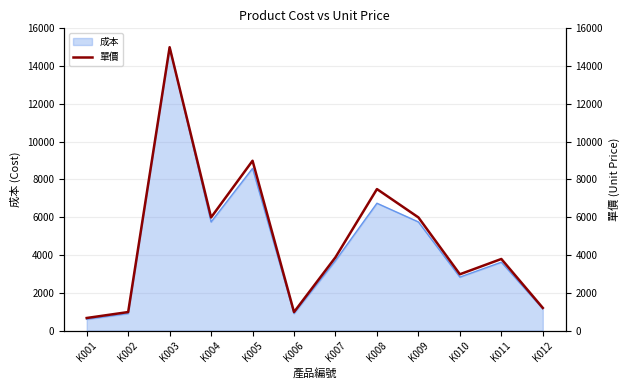

At which category does the chart reach its peak across all series?

K003